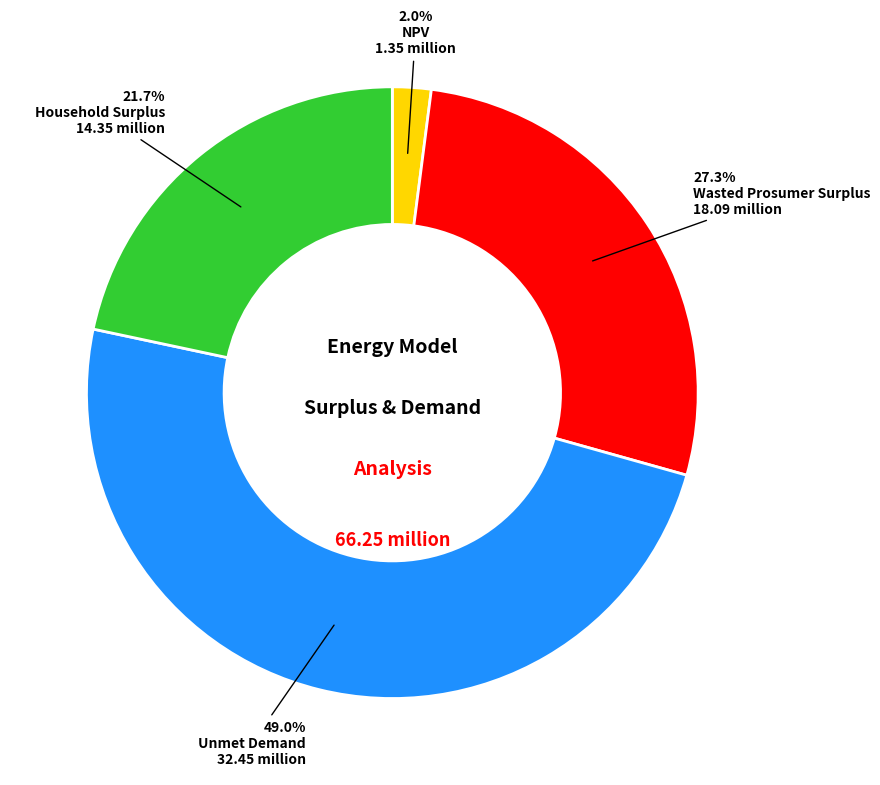

Is there any slice that represents more than half of the pie?

No